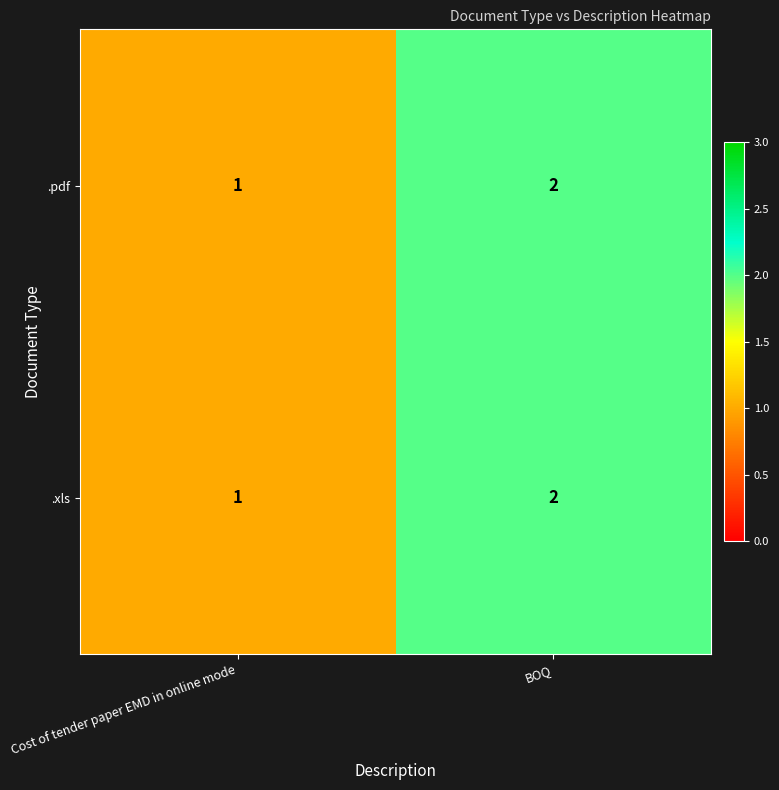

What is the minimum value shown in the chart?

1